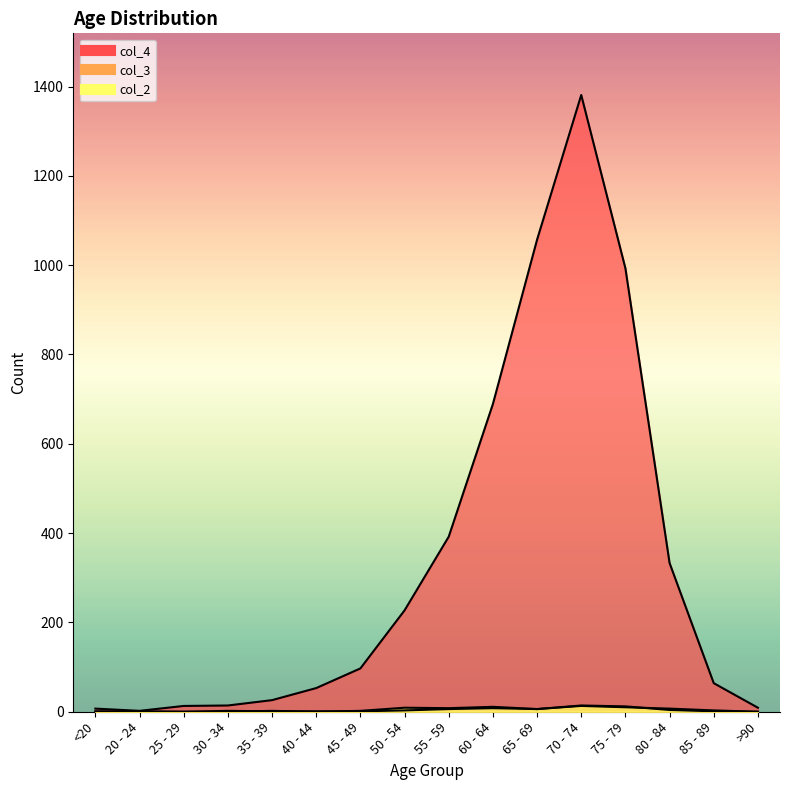

Which category has the highest value across all series?

70 - 74